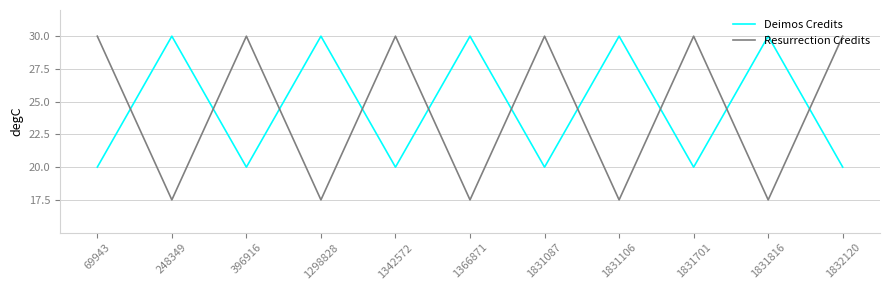

The value of Deimos Credits at 1831087 is 20.0. True or false?

True